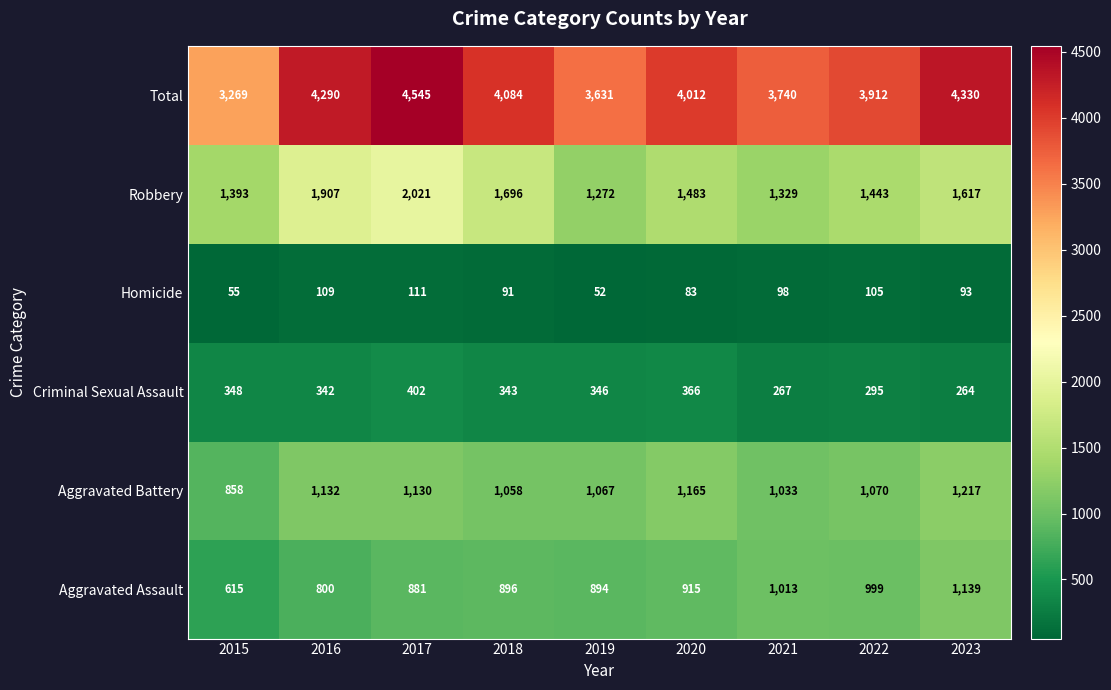

Between 2022 and 2023, which series saw the biggest shift?

Total